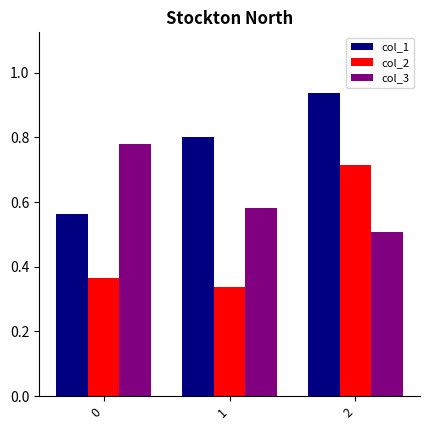

Between 0 and 2, which series saw the biggest shift?

col_1